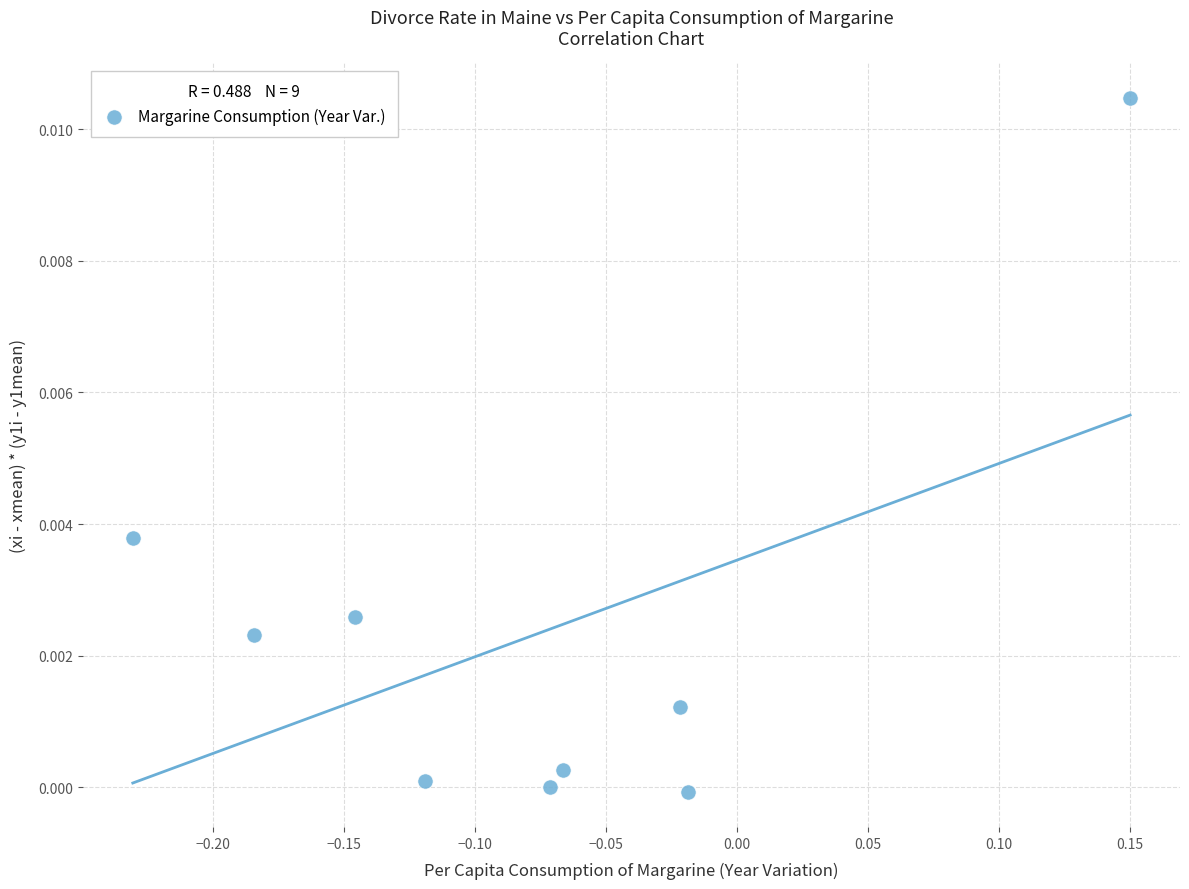

How many data points are displayed?

9